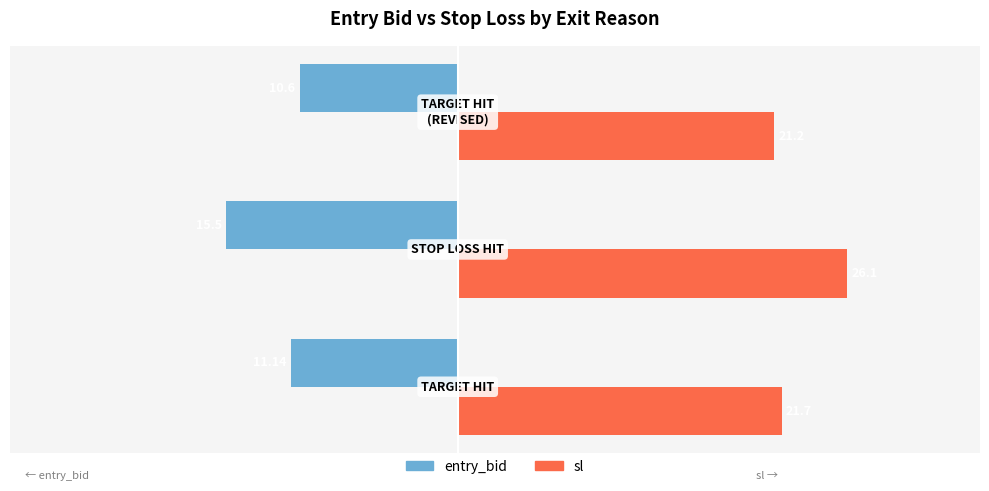

What is the sum of all sl values?

69.0